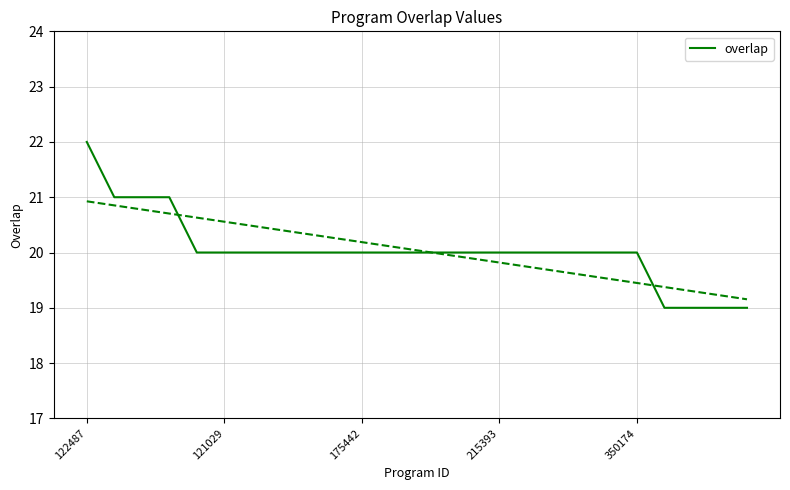

Is it true that the value at 6 is 20?

True